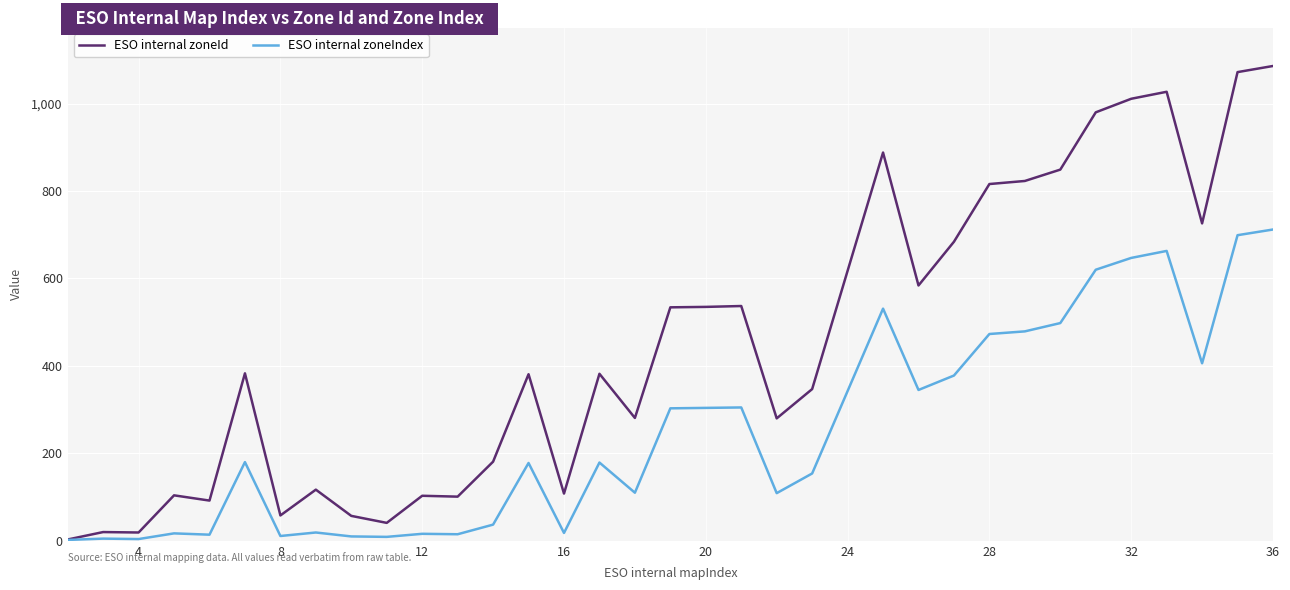

Which series has the largest range (max minus min)?

ESO internal zoneId